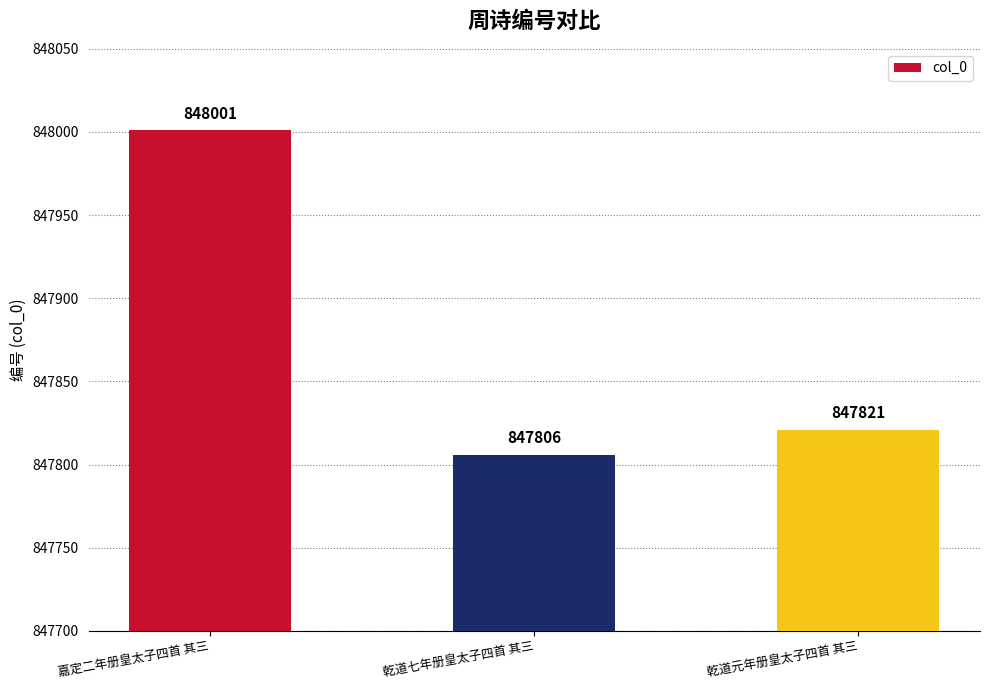

At which label is the value closest to 847903?

乾道元年册皇太子四首 其三